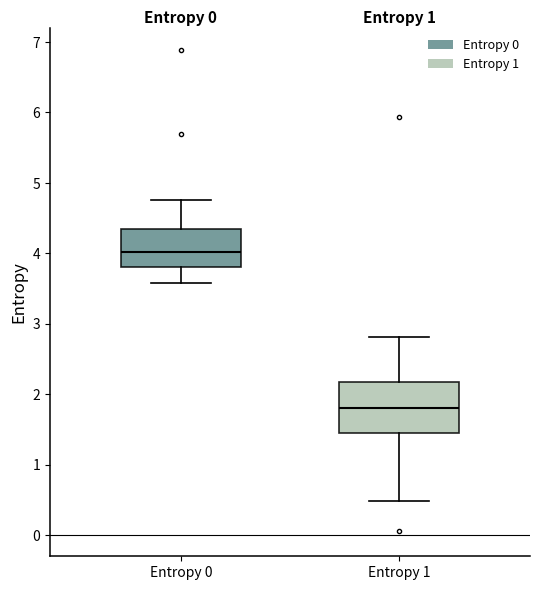

Where does the median line of the box for Entropy 1 sit on the y-axis? The values are not printed on the chart, so give them approximately, as read against the axis.

1.8